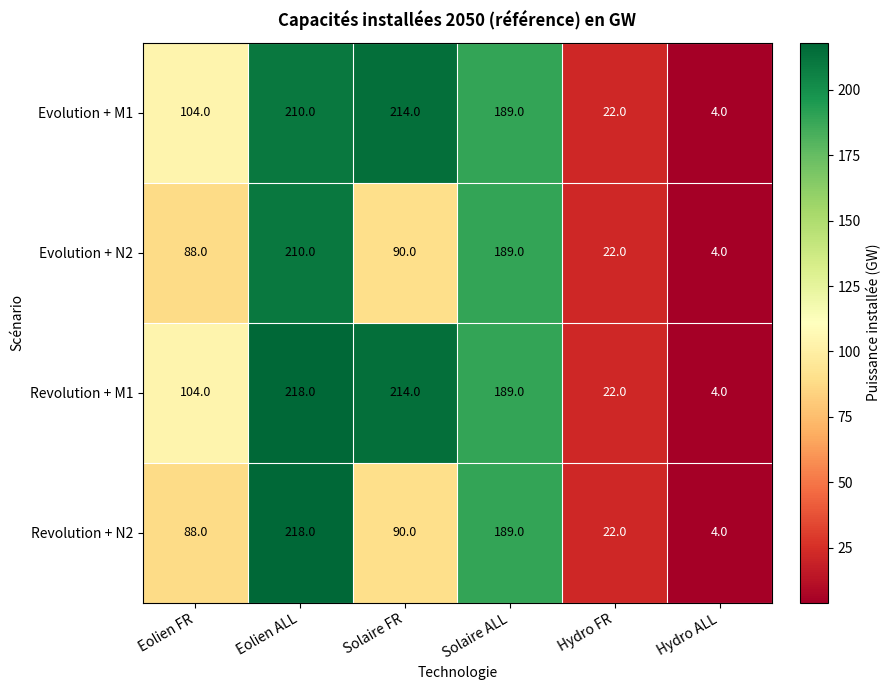

What is the sum of the Revolution + M1 values at Eolien FR and Eolien ALL?

322